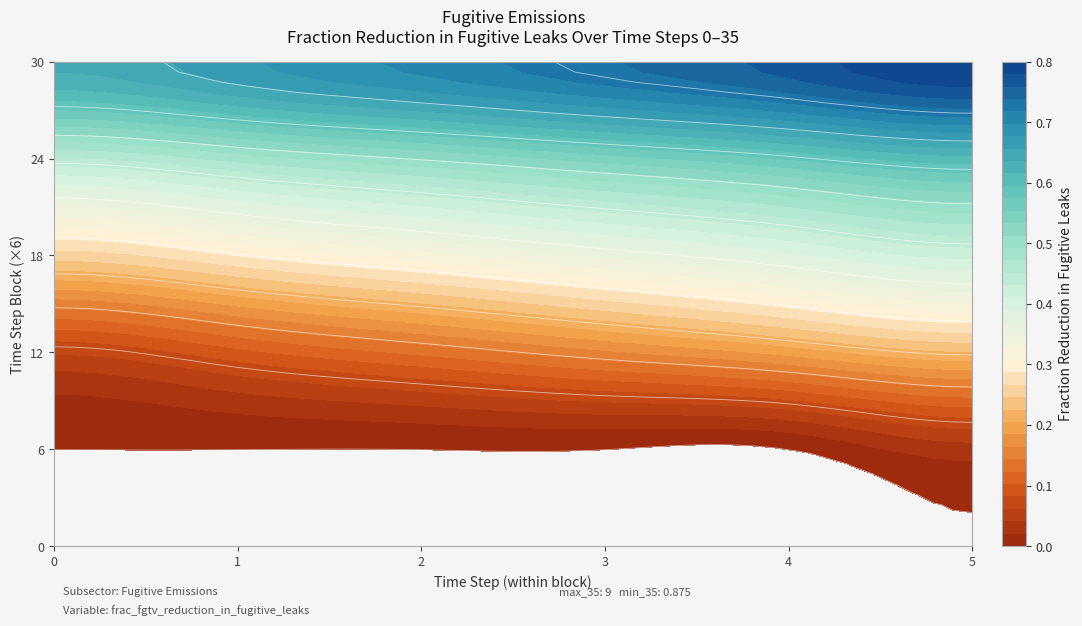

What is the change in value from 22 to 28?

+0.2